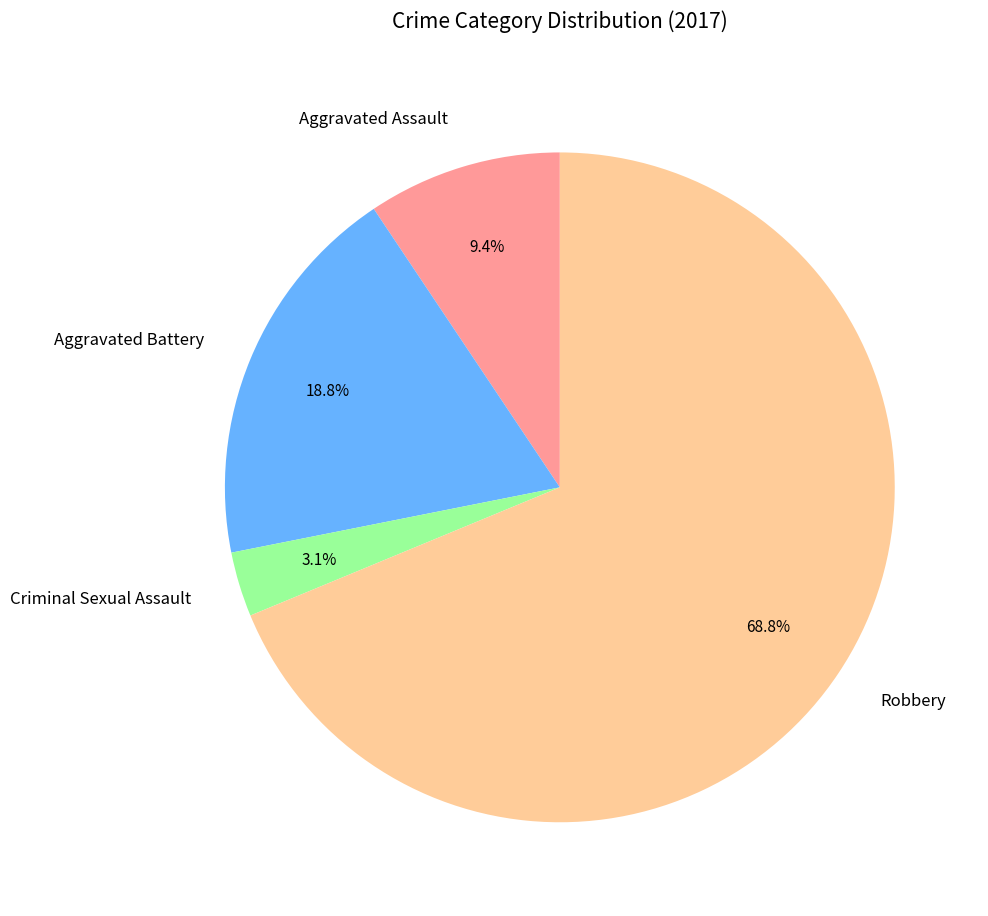

The Robbery slice represents 64% of the pie. True or false?

False